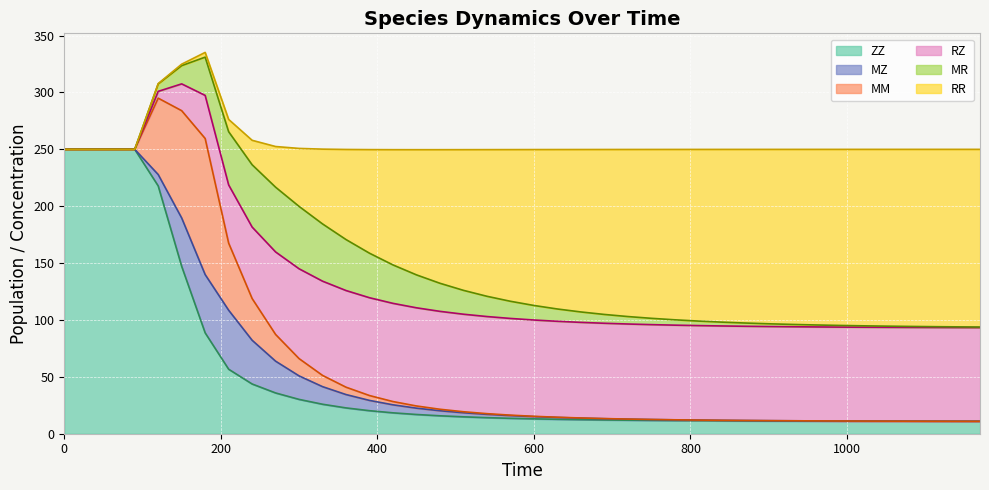

True or false: RR has a value of 30.5 at 11.

False